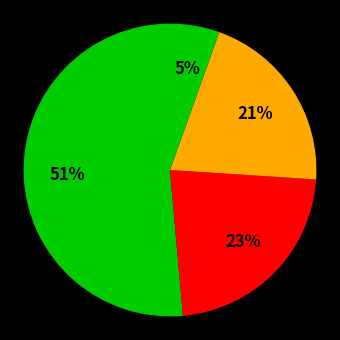

How many segments does this pie chart have?

4